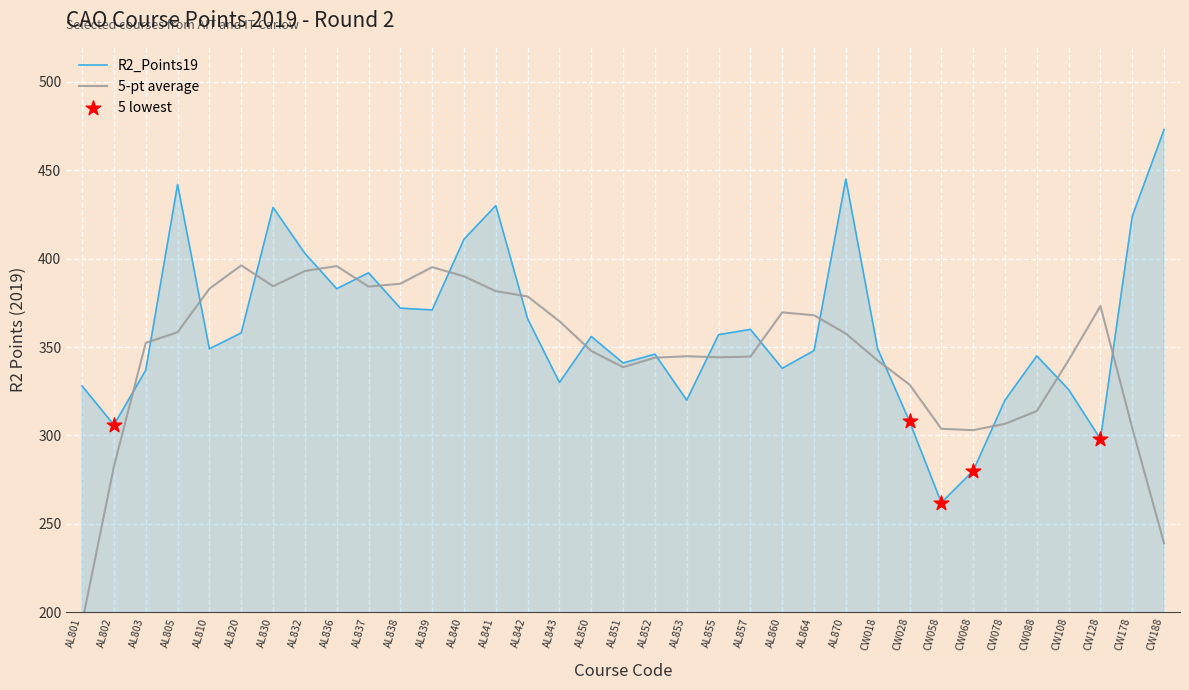

Approximately how many times larger is the value at CW068 compared to AL840?

0.7